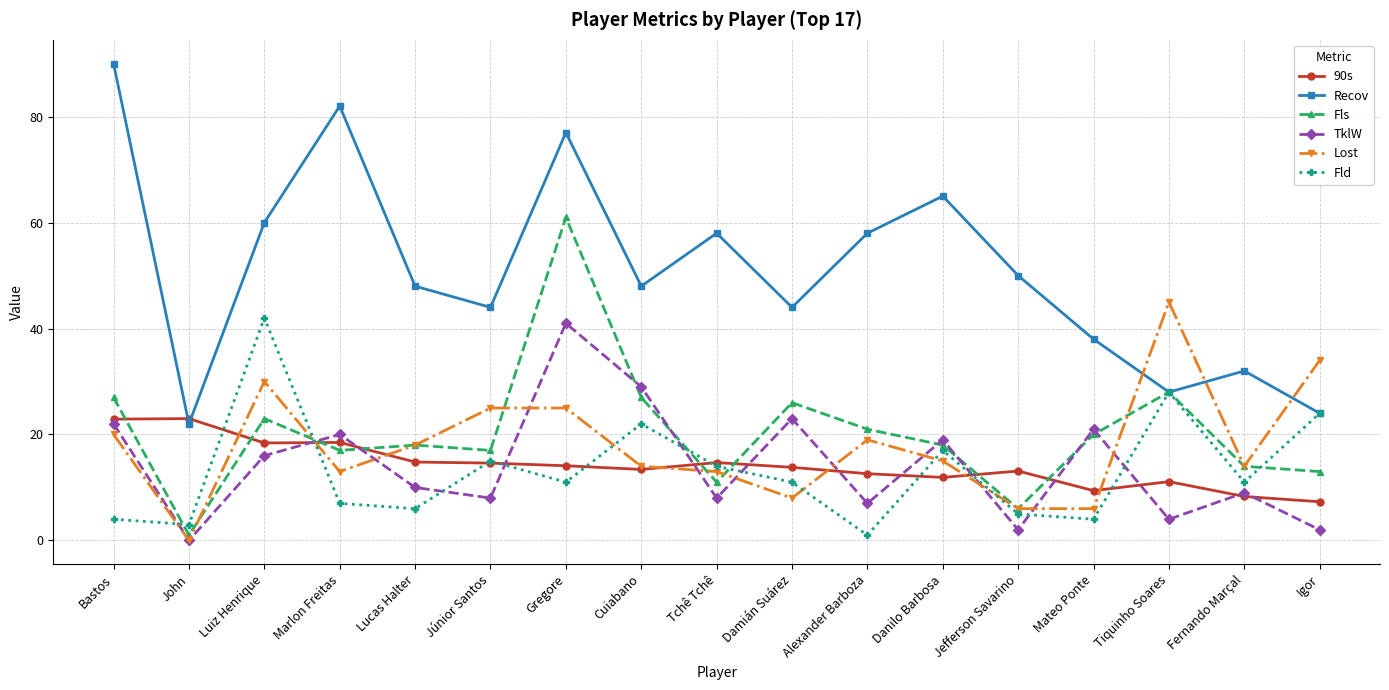

What is the difference between the second highest and second lowest values in the TklW series?

27.0